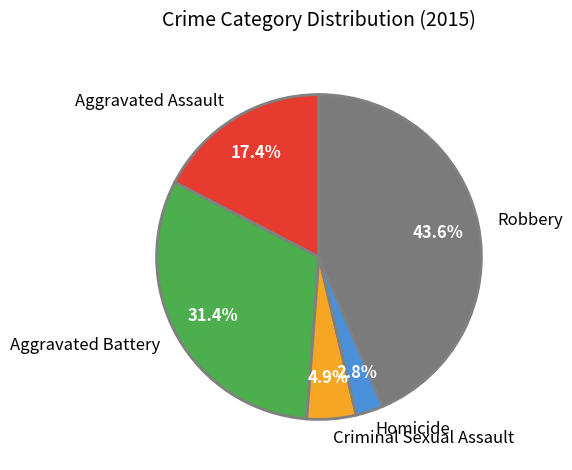

Which slice is the smallest?

Homicide